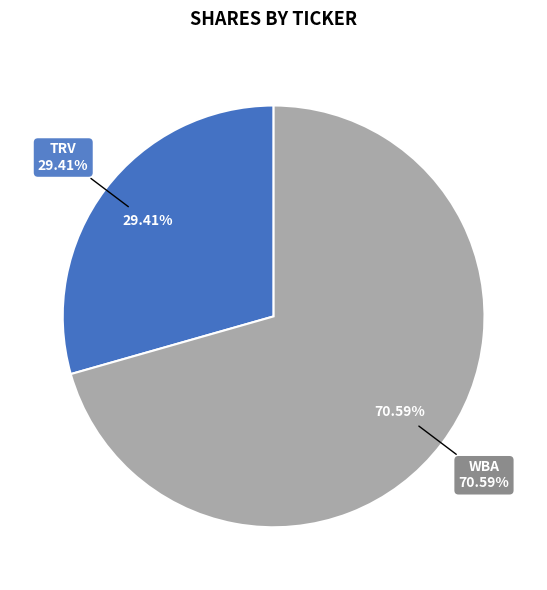

Does TRV represent more than half of the total?

No